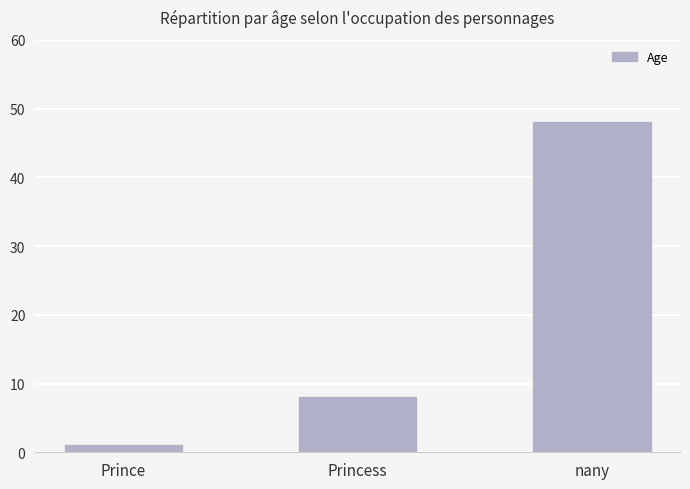

The chart shows a value of 8 at Princess. True or false?

True